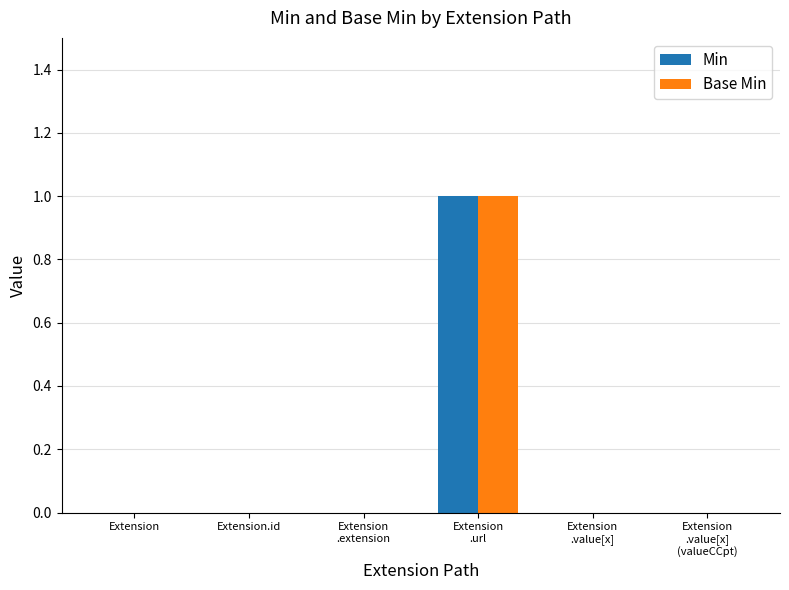

True or false: Min has a value of 0 at Extension.id.

True